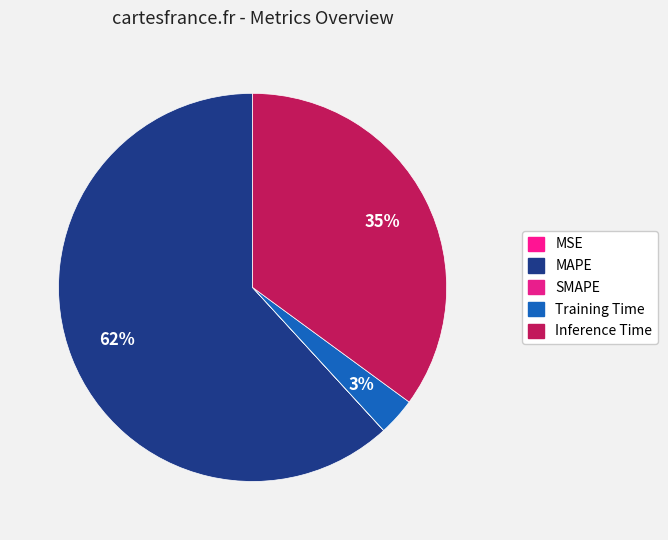

Rank the categories by value from lowest to highest.

MSE, SMAPE, Training Time, Inference Time, MAPE